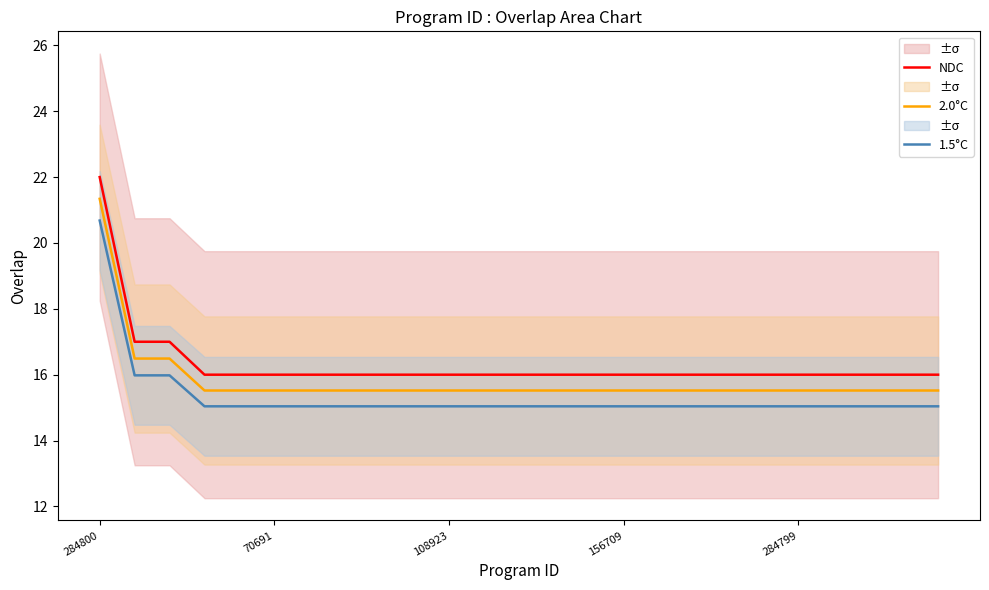

The 1.5°C series shows 15.0 at 70691. True or false?

True